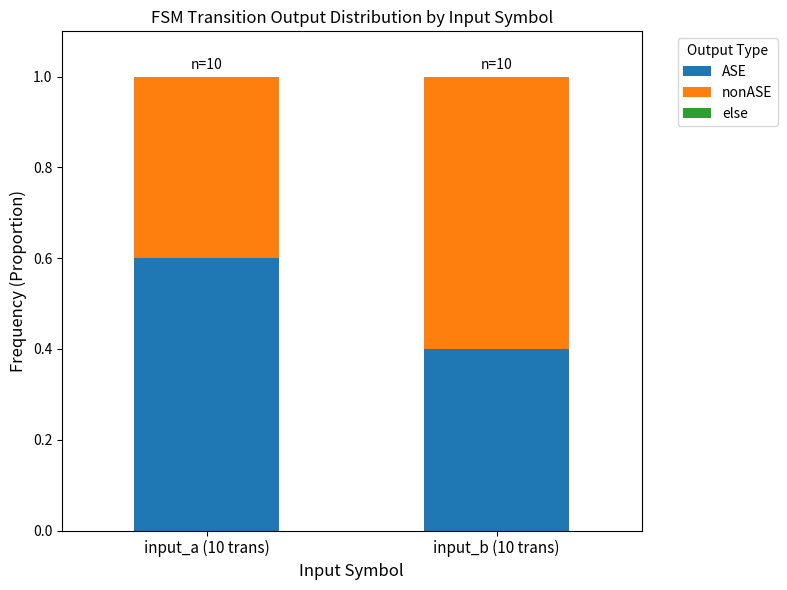

Count the number of data series in this chart.

2